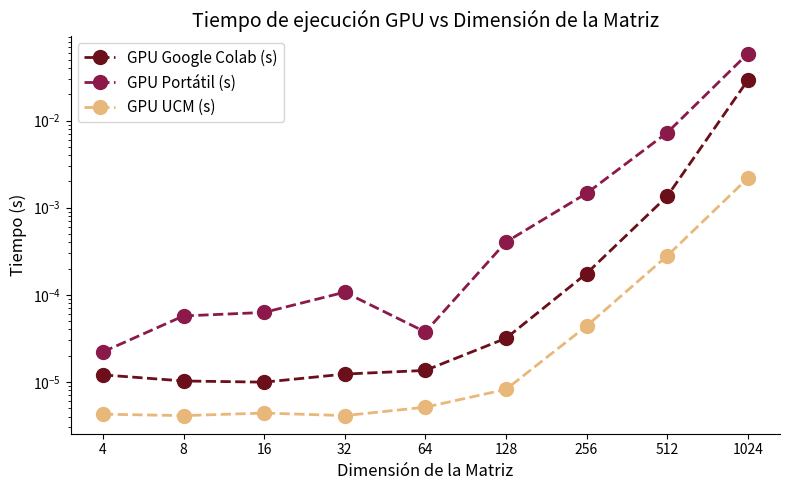

The GPU UCM (s) series shows 0.0 at 64. True or false?

True